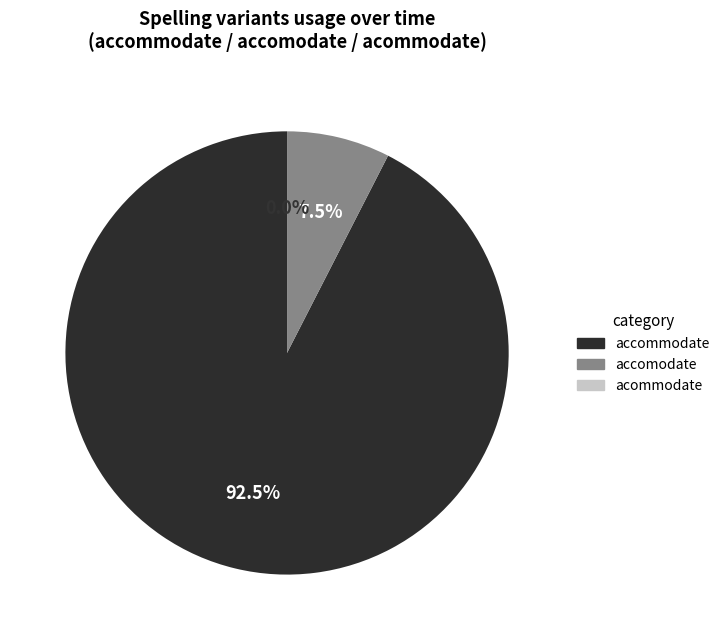

Which slice represents more than half of the pie?

accommodate